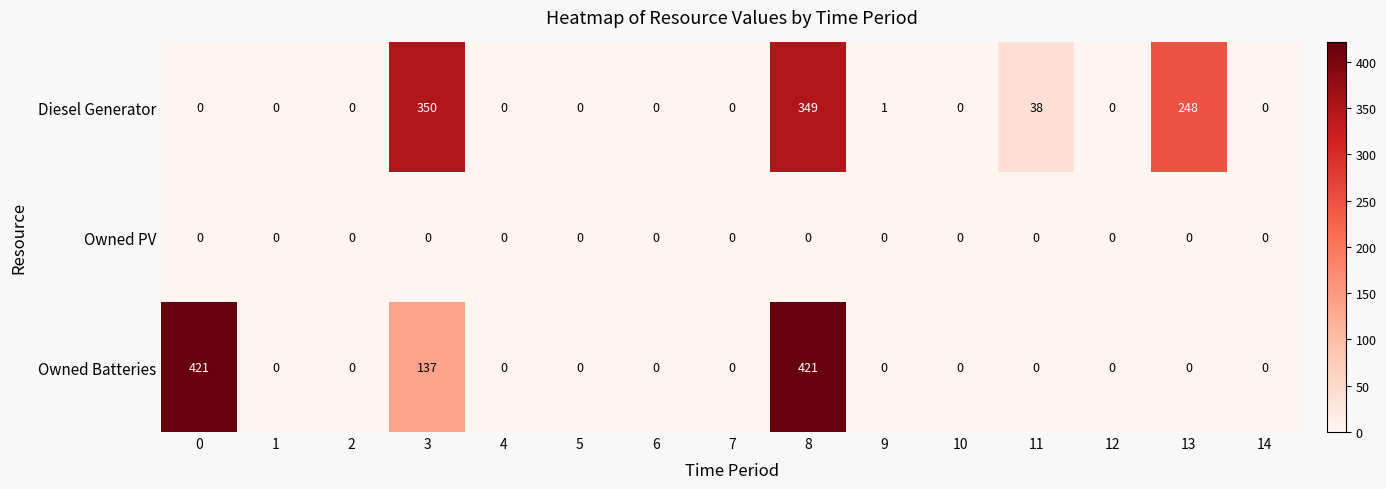

How many categories are shown in the chart?

15